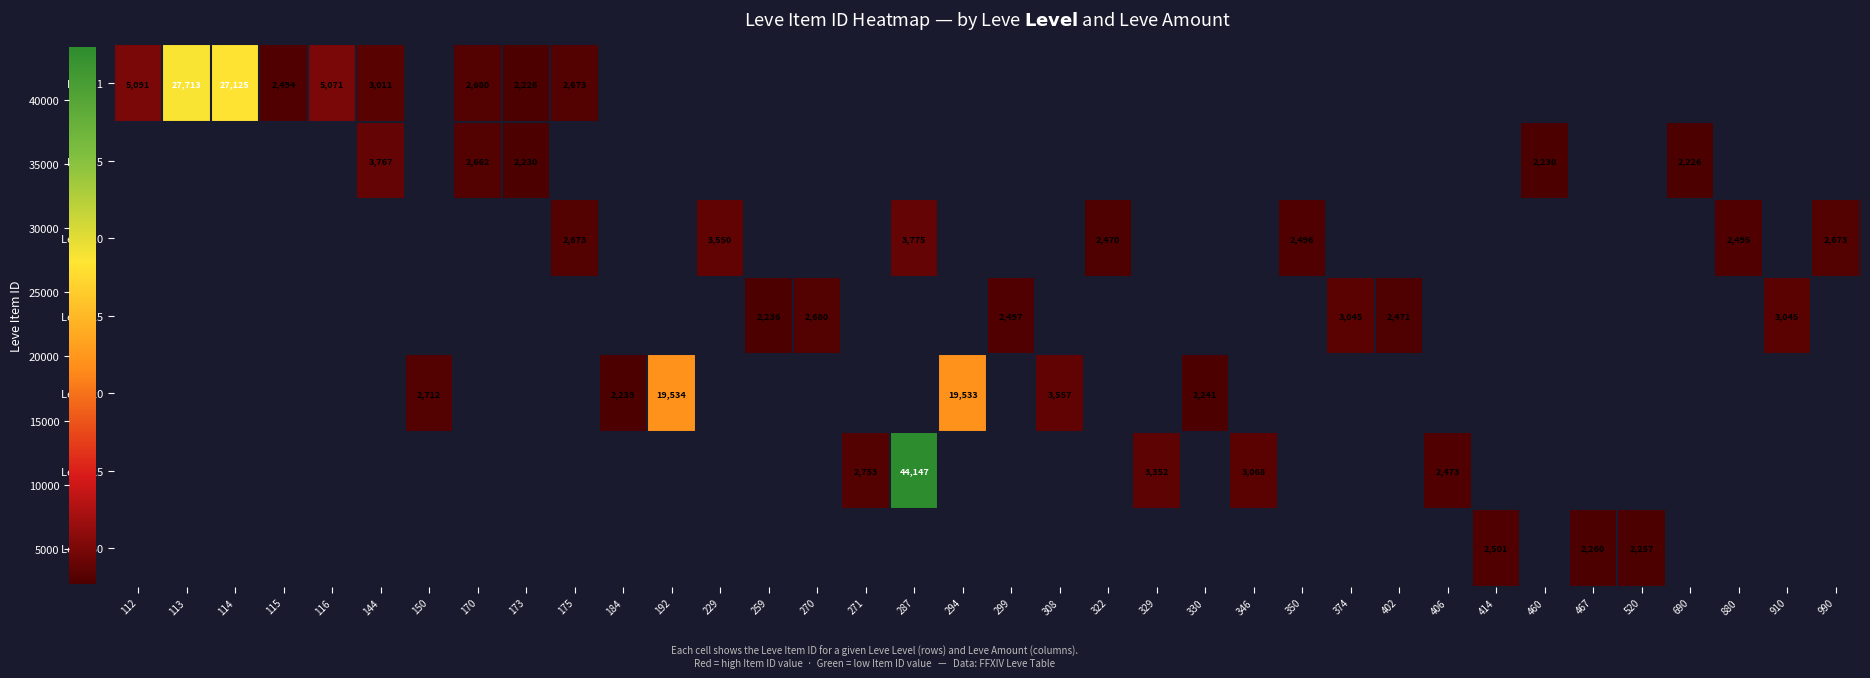

How many categories are shown in the chart?

36